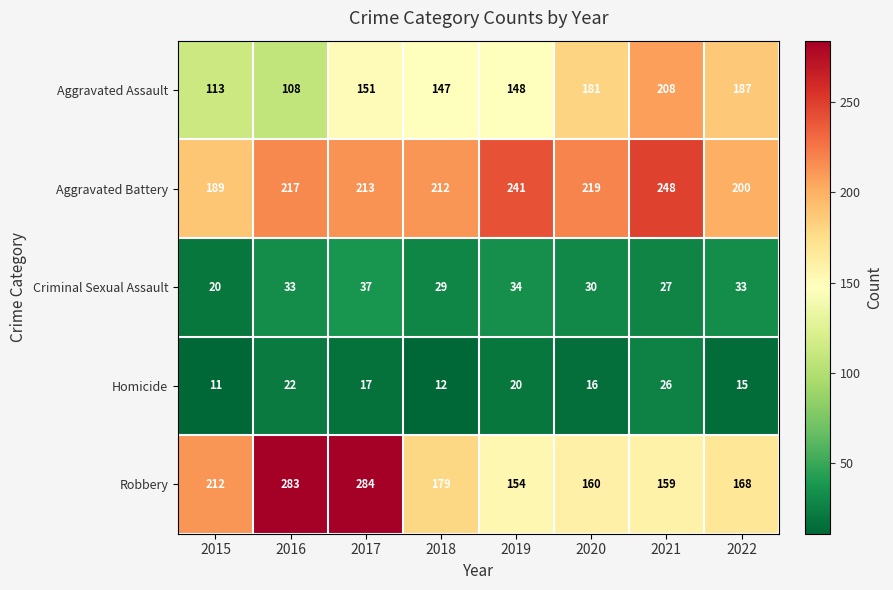

The value of Aggravated Assault at 2020 is 110. True or false?

False